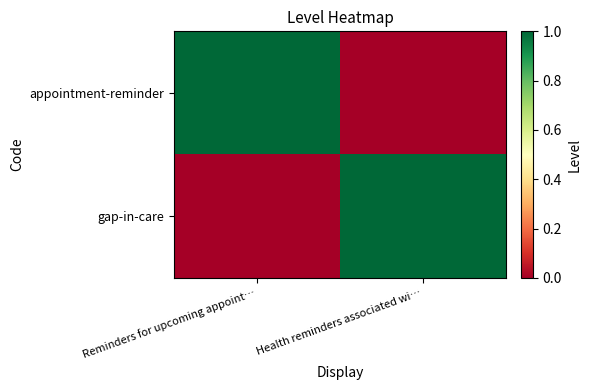

Which category has the highest value across all series?

Reminders for upcoming appoint…